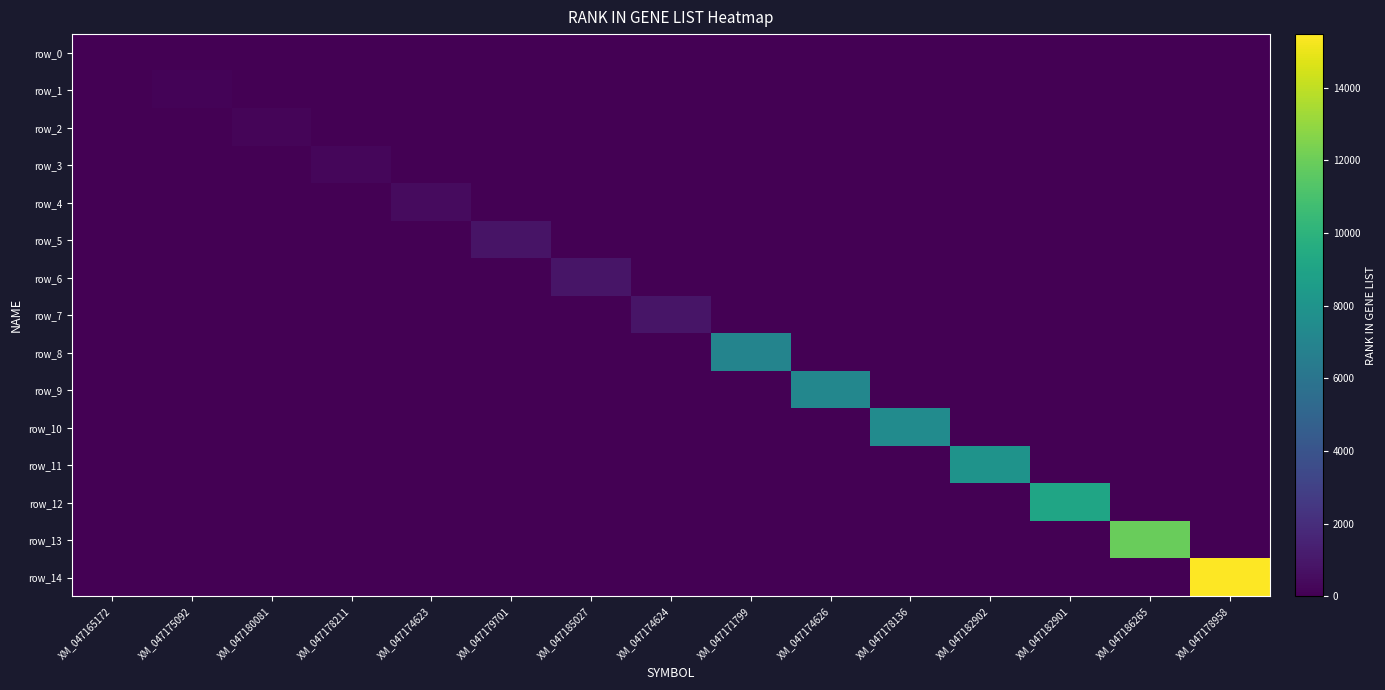

How many values in row_4 are above zero?

1